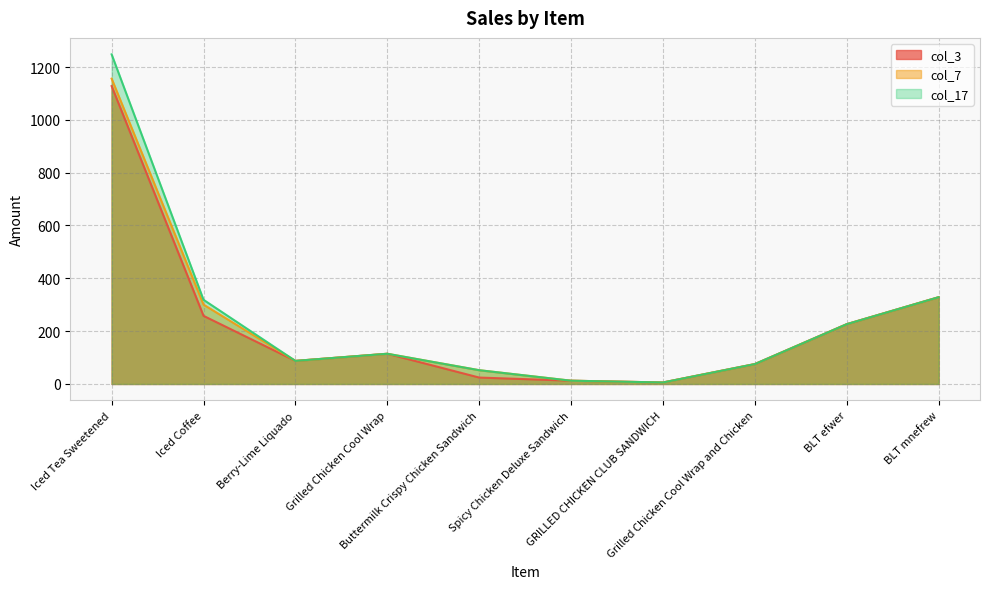

What is the value of the col_17 point at the 8th from the left?

75.3